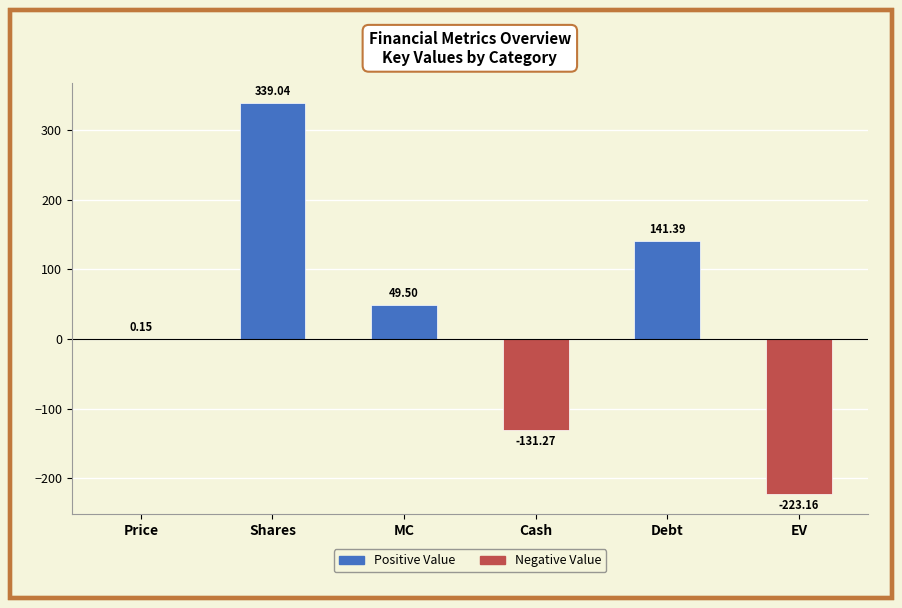

Which has a higher value, EV or Shares?

Shares